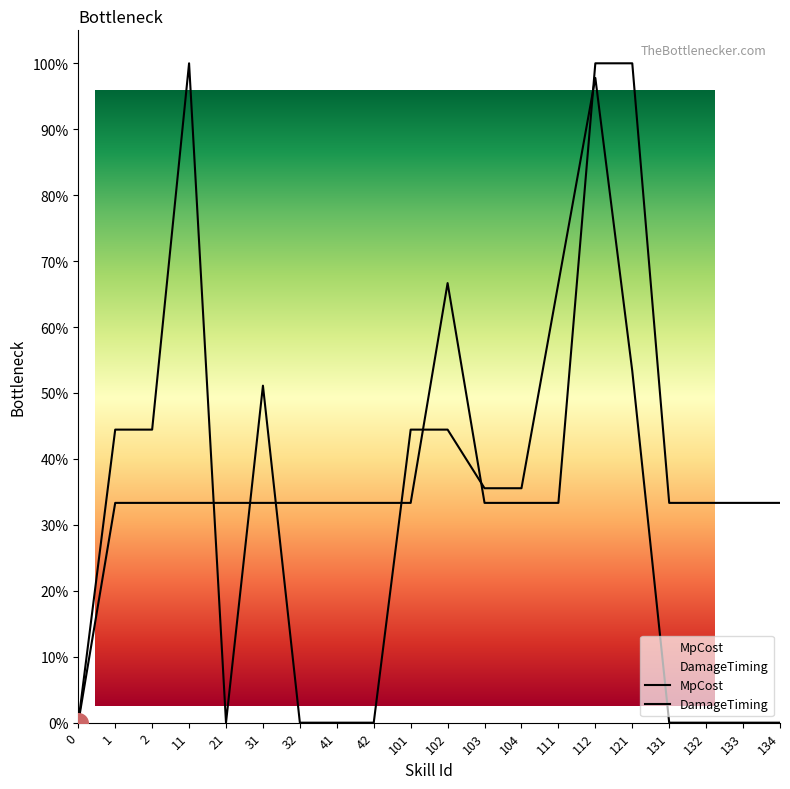

Which series contains the lowest Y value?

MpCost